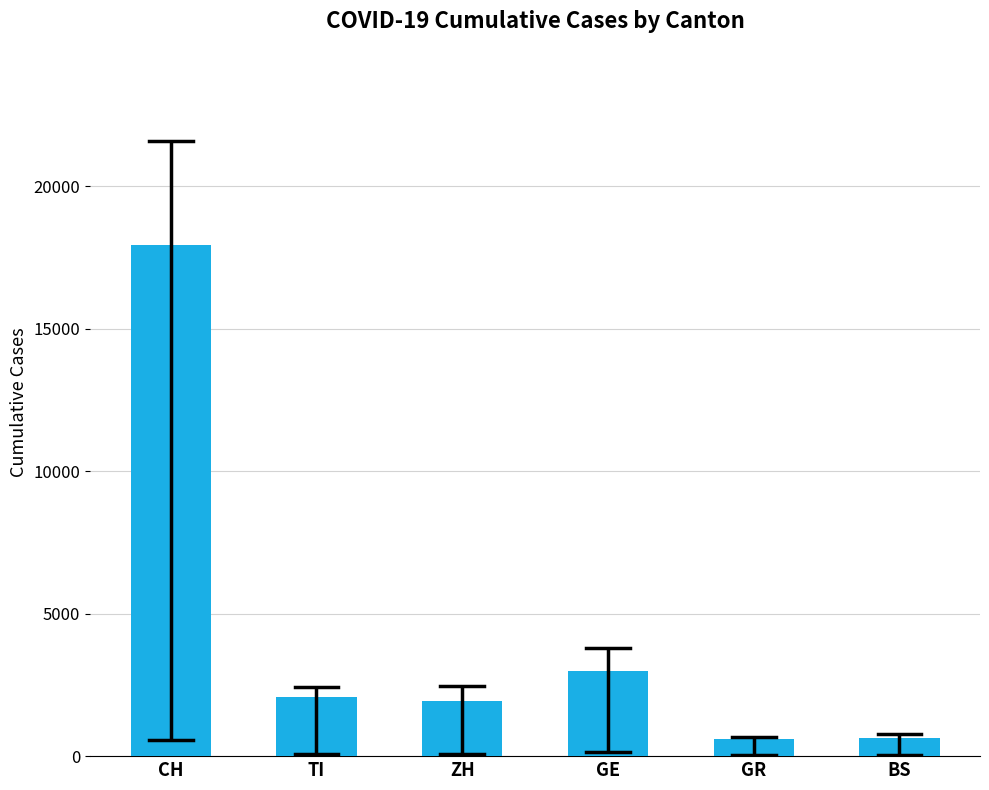

The chart shows a value of 653 at BS. True or false?

True